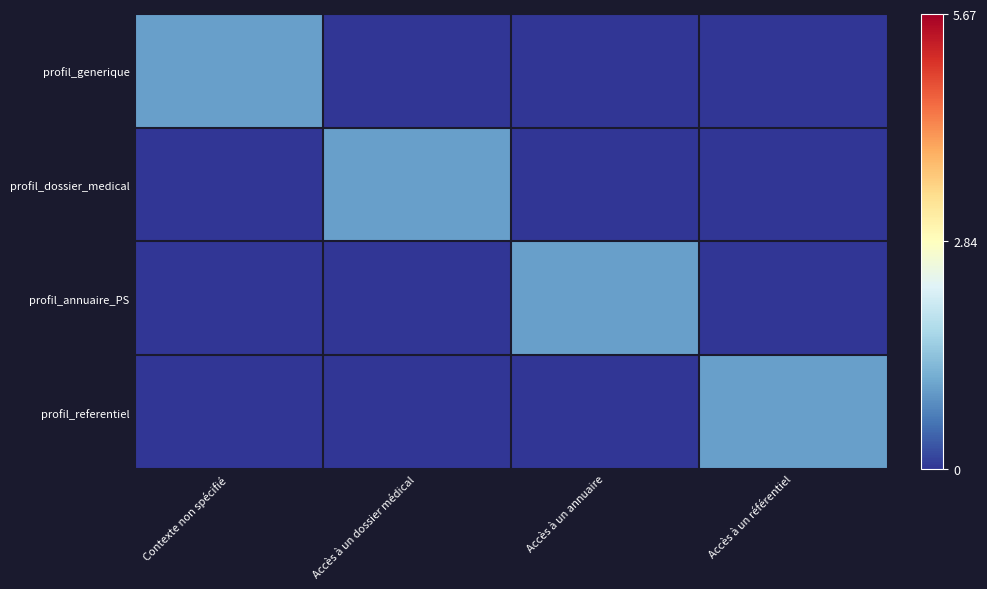

How many distinct data groups are displayed?

4